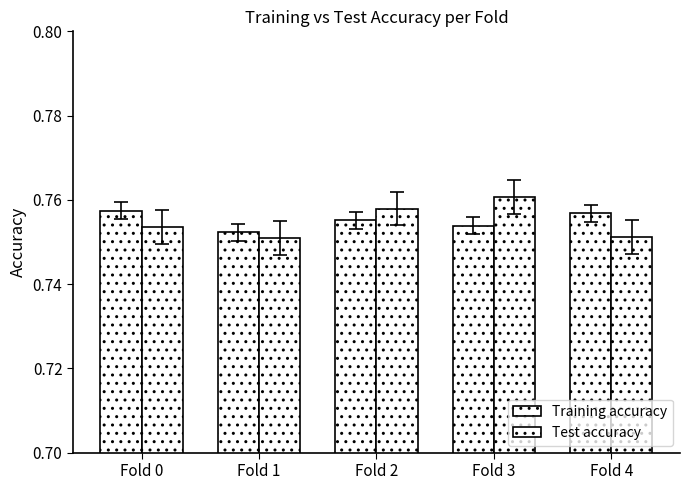

Is the value of Training accuracy at Fold 3 greater than the value of Test accuracy at Fold 2?

No